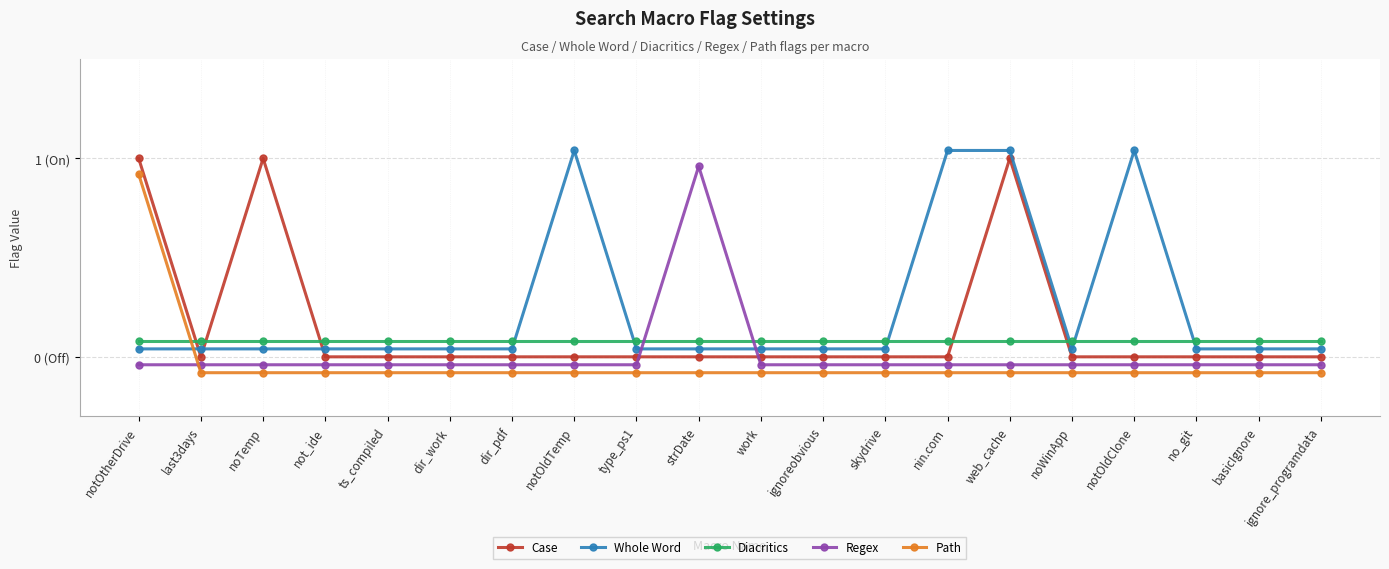

Which series has the largest range (max minus min)?

Case